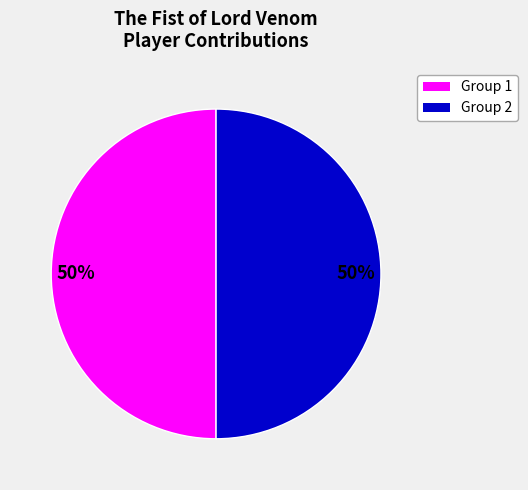

What percentage is the Group 1 slice, to the nearest percent?

50%